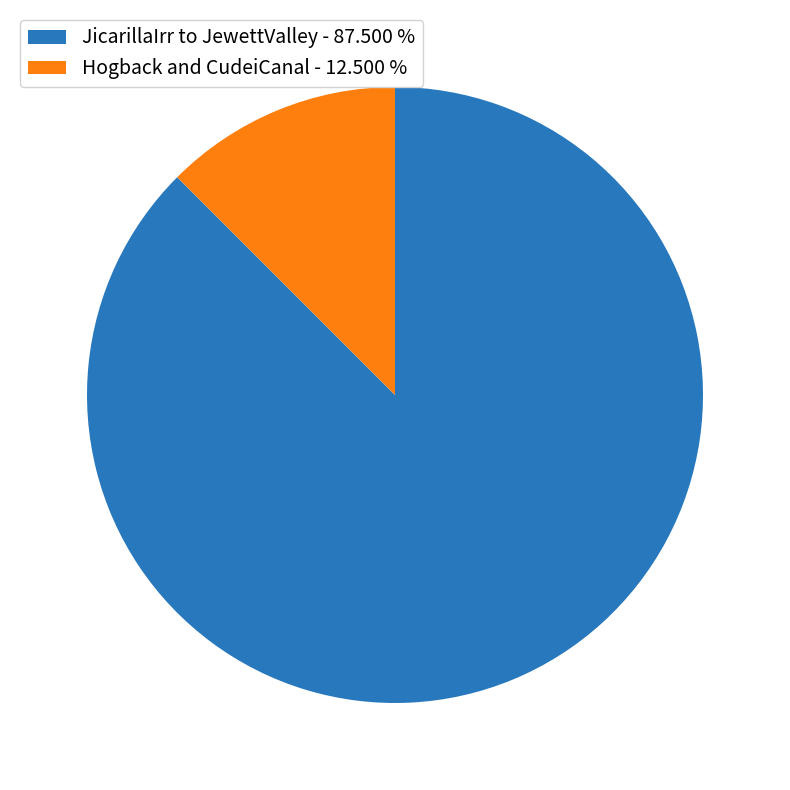

Rank the categories by value from lowest to highest.

Hogback and CudeiCanal - 12.500 %, JicarillaIrr to JewettValley - 87.500 %